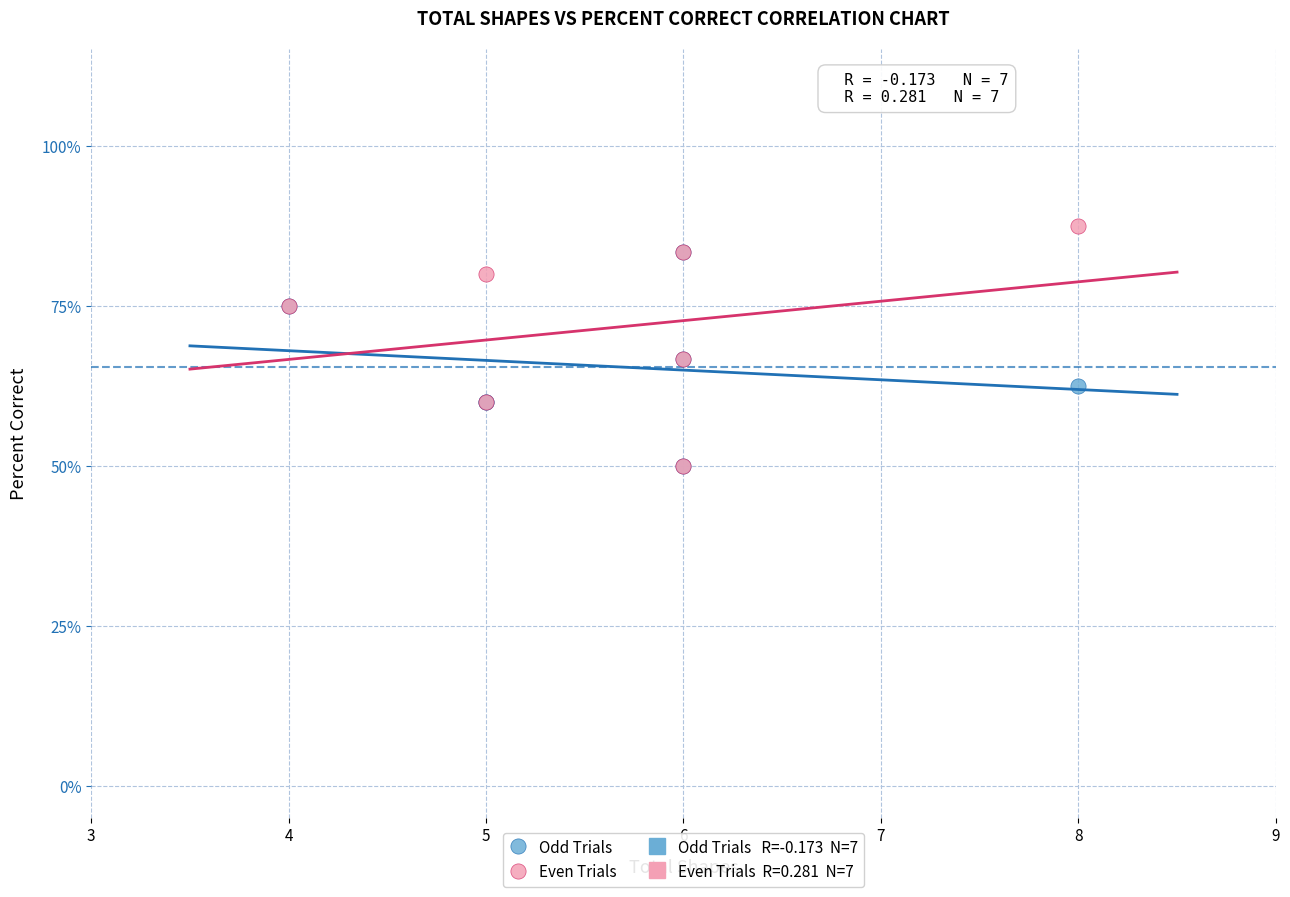

Which series reaches the maximum Y coordinate?

Even Trials